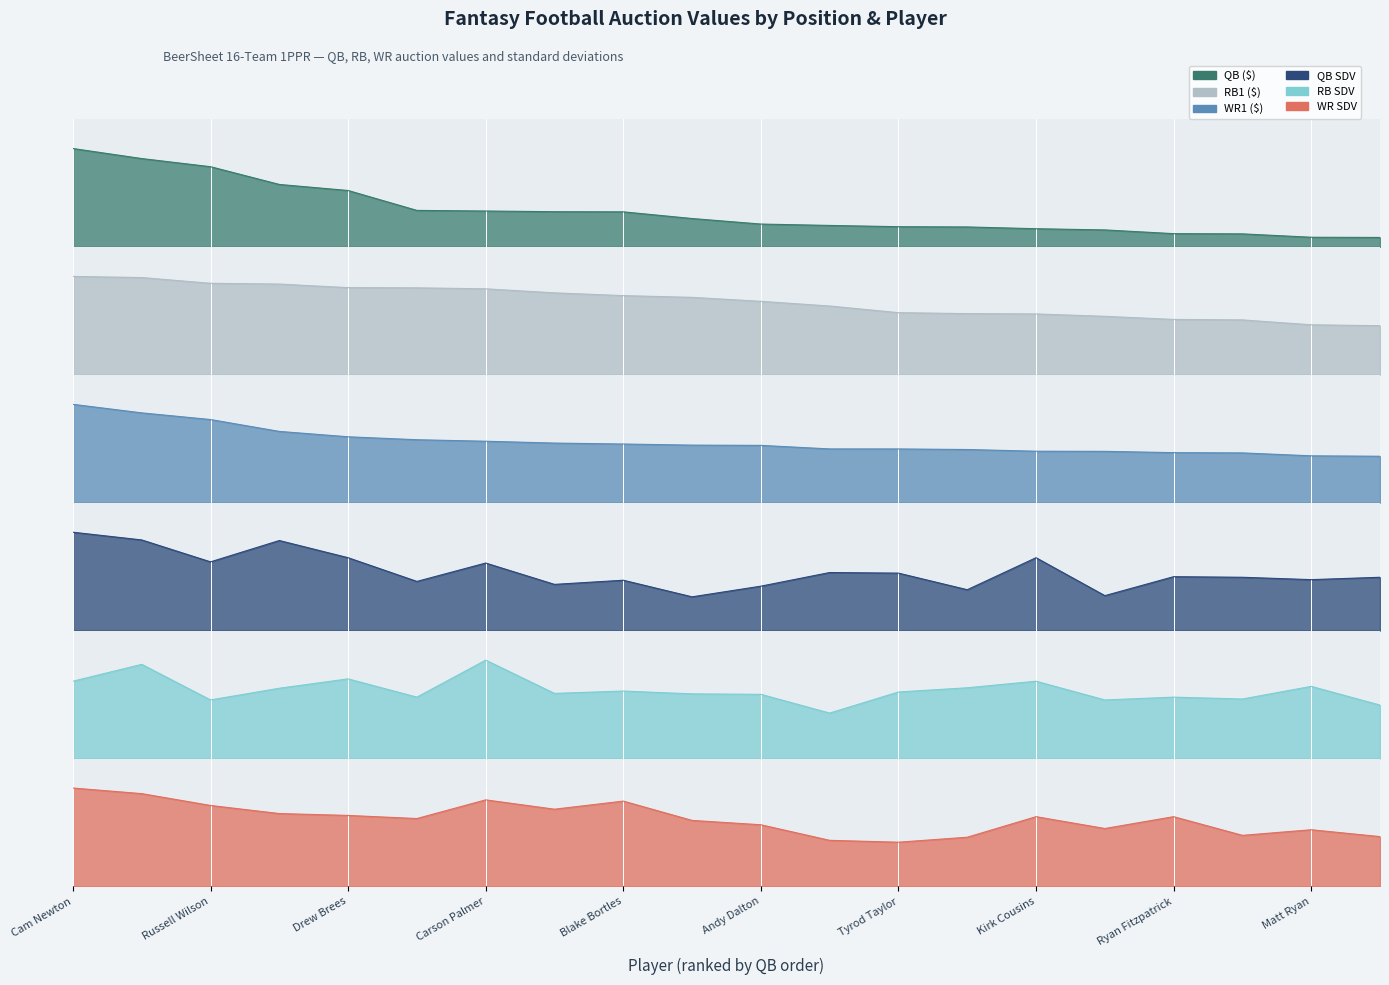

True or false: QB ($) has a value of 18.0 at Ben Roethlisberger.

False